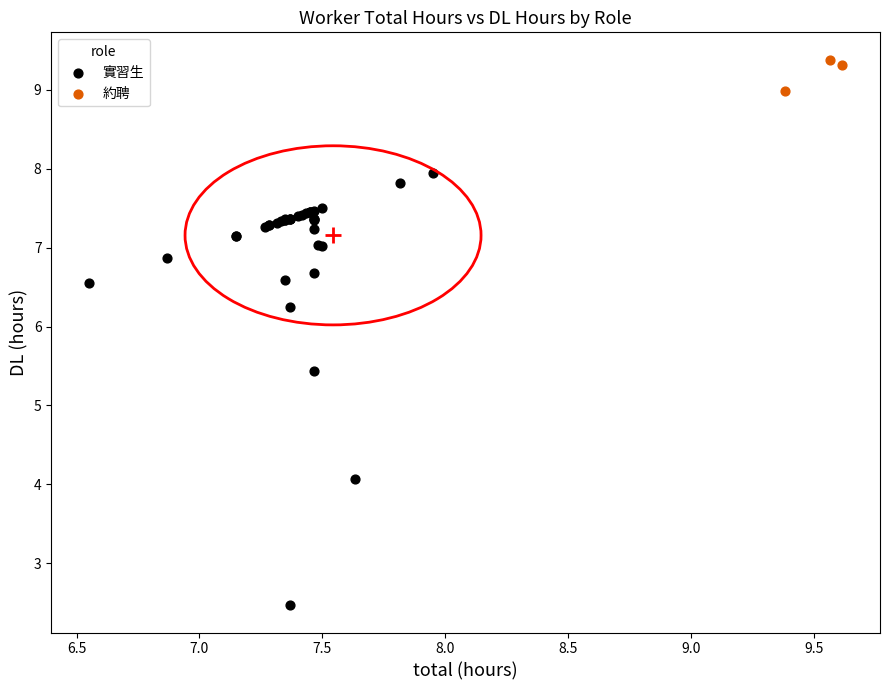

Which series has the largest Y range (max minus min)?

實習生